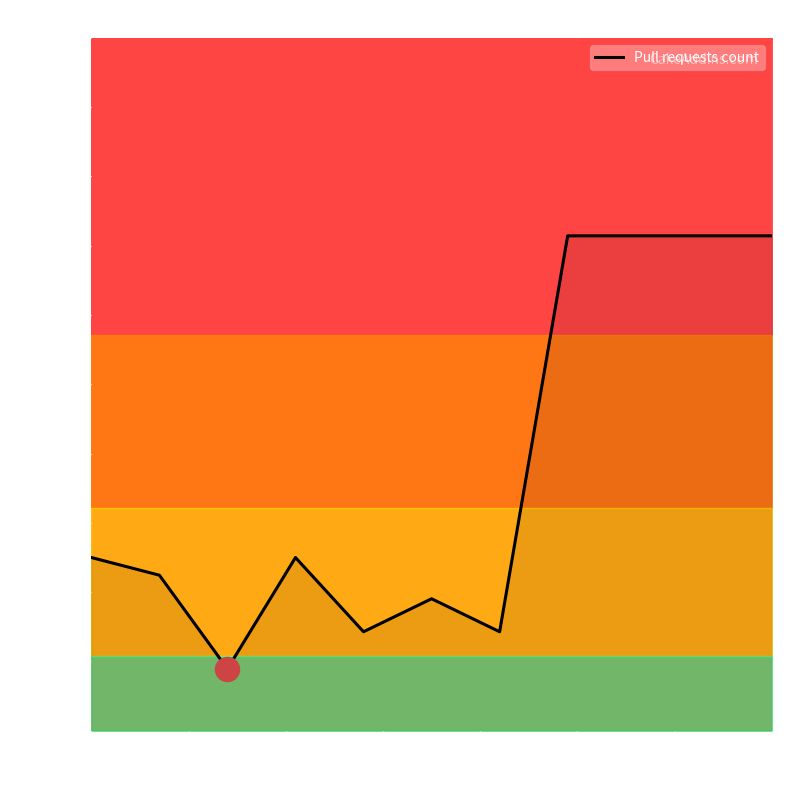

Which has a higher value, 5 or 1?

1